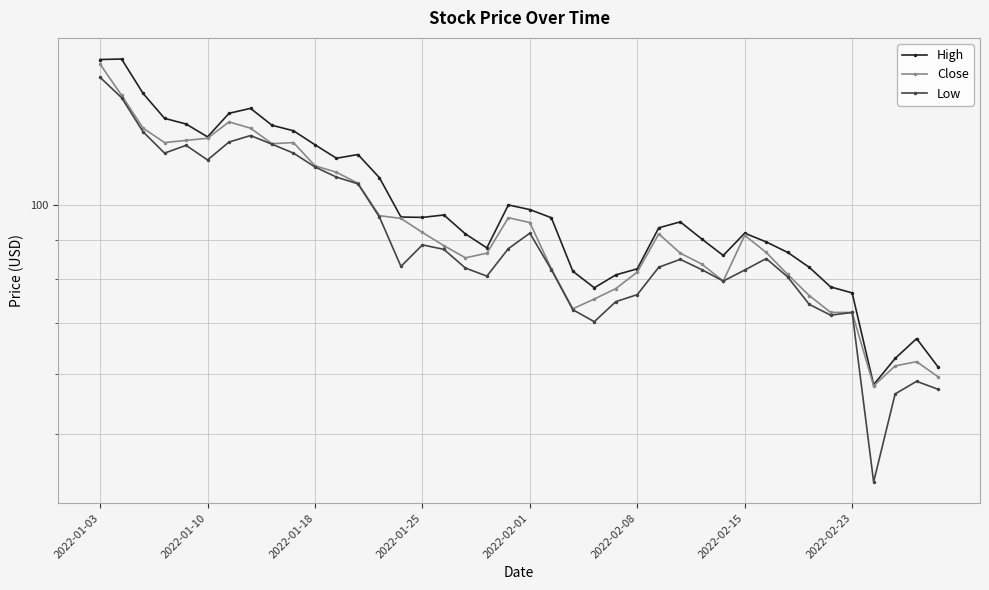

How many distinct data groups are displayed?

3